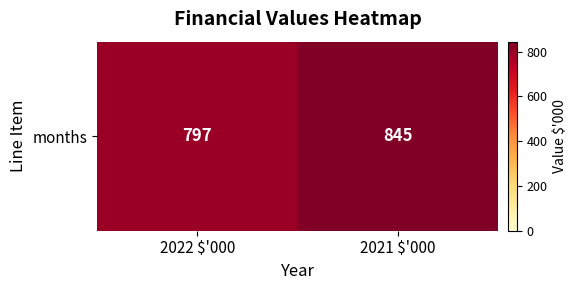

List the labels in order of value, smallest first.

2022 $'000, 2021 $'000